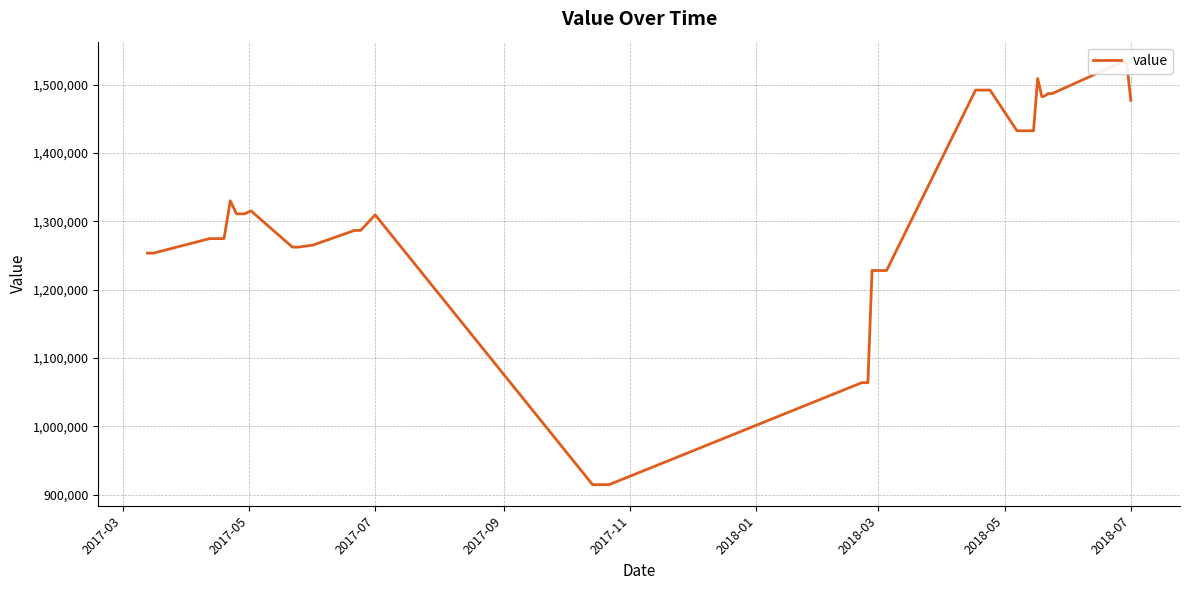

Does the chart have visible grid lines?

Yes